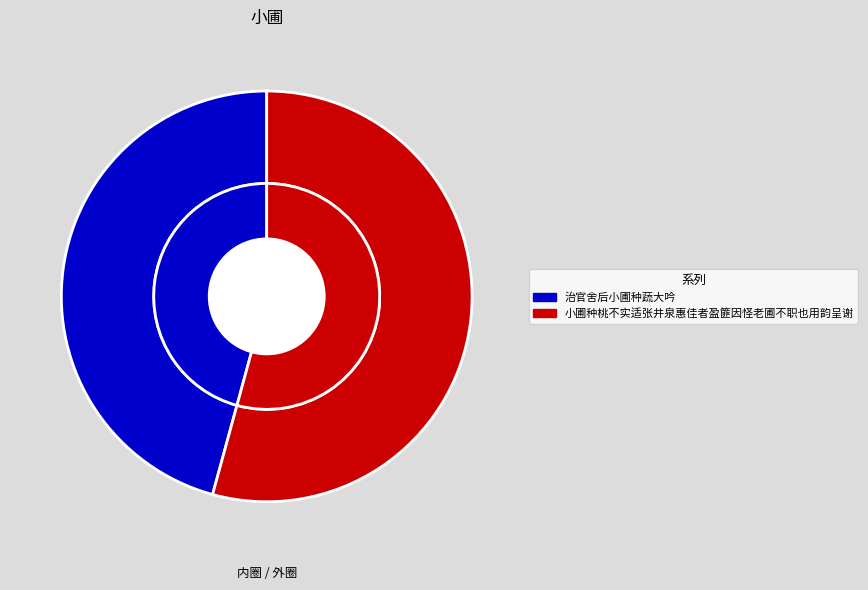

To the nearest percent, what is the combined percentage of 治官舍后小圃种蔬大吟 and 小圃种桃不实适张井泉惠佳者盈篚因怪老圃不职也用韵呈谢?

100%